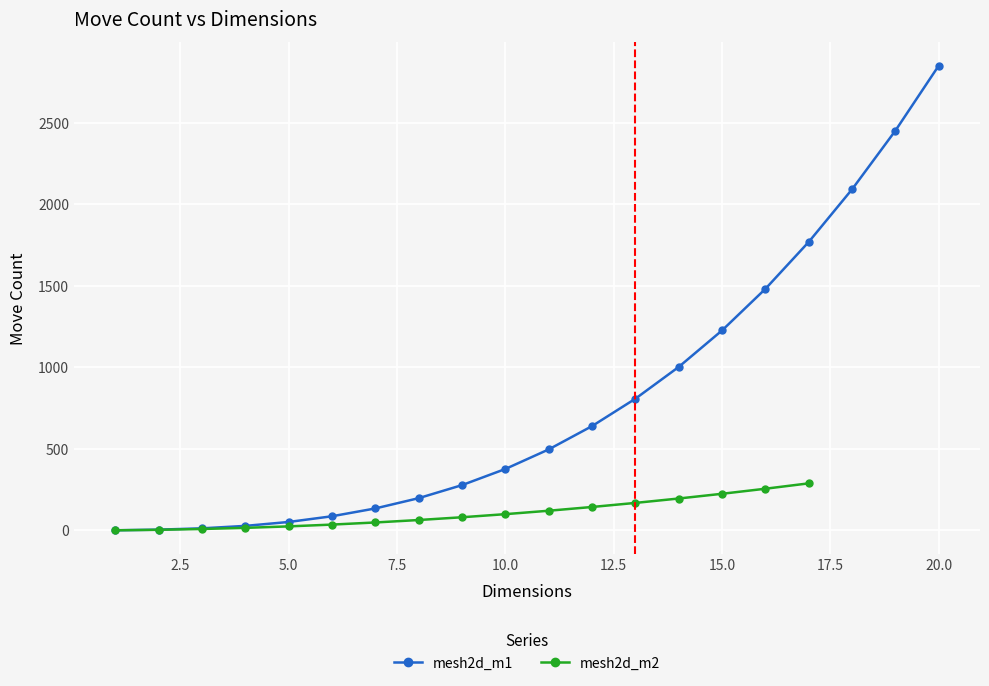

List the labels in order of value, smallest first.

1, 2, 3, 4, 5, 6, 7, 8, 9, 10, 11, 12, 13, 14, 15, 16, 17, 18, 19, 20